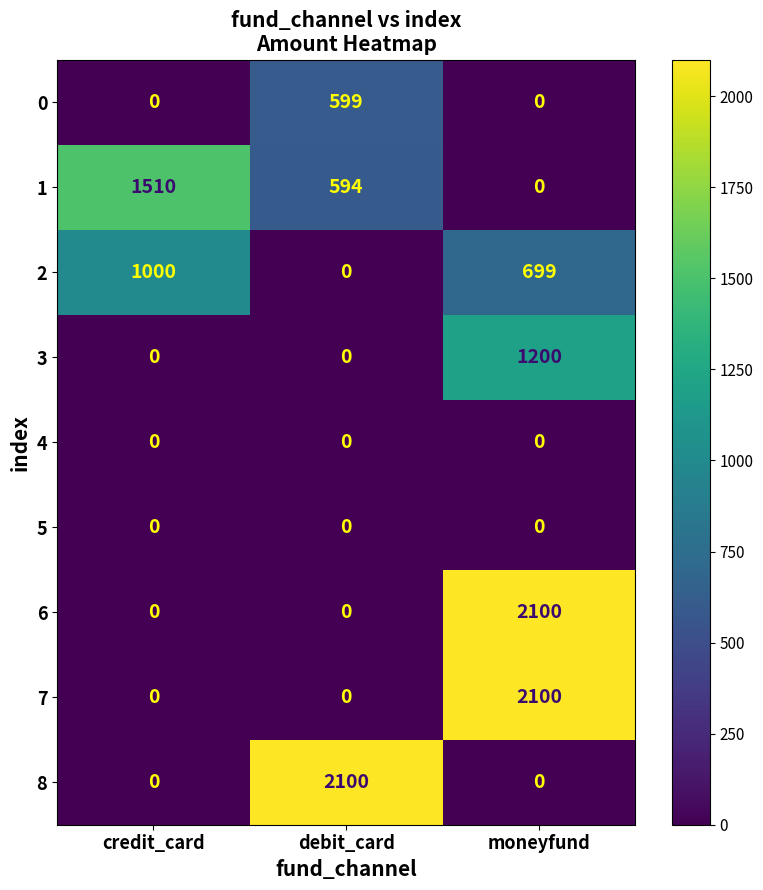

True or false: 3 has a value of 1200 at moneyfund.

True